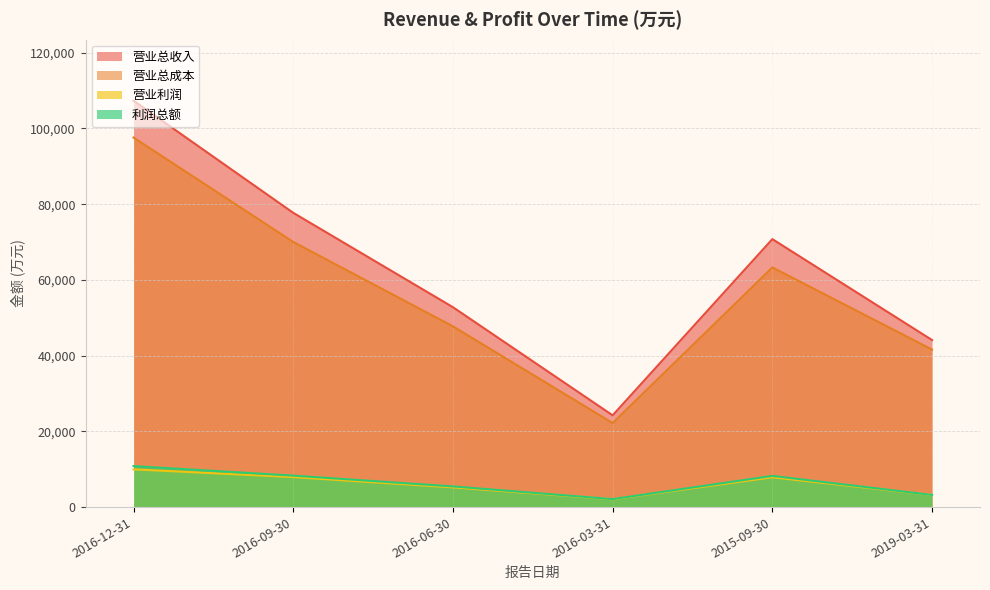

At which category is the sum across all series the highest?

2016-12-31